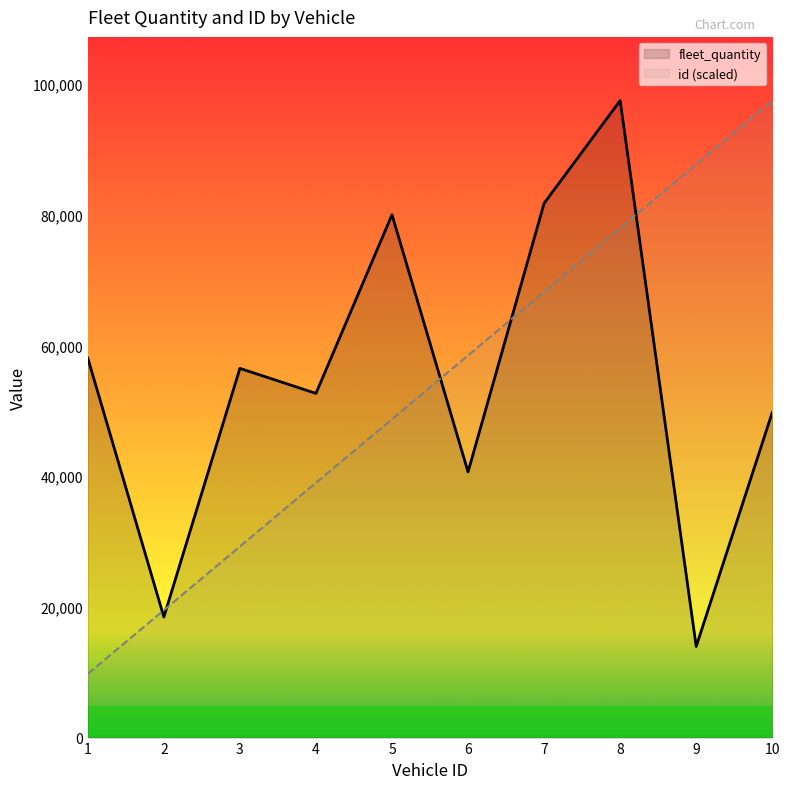

At which label does fleet_quantity reach its minimum?

9